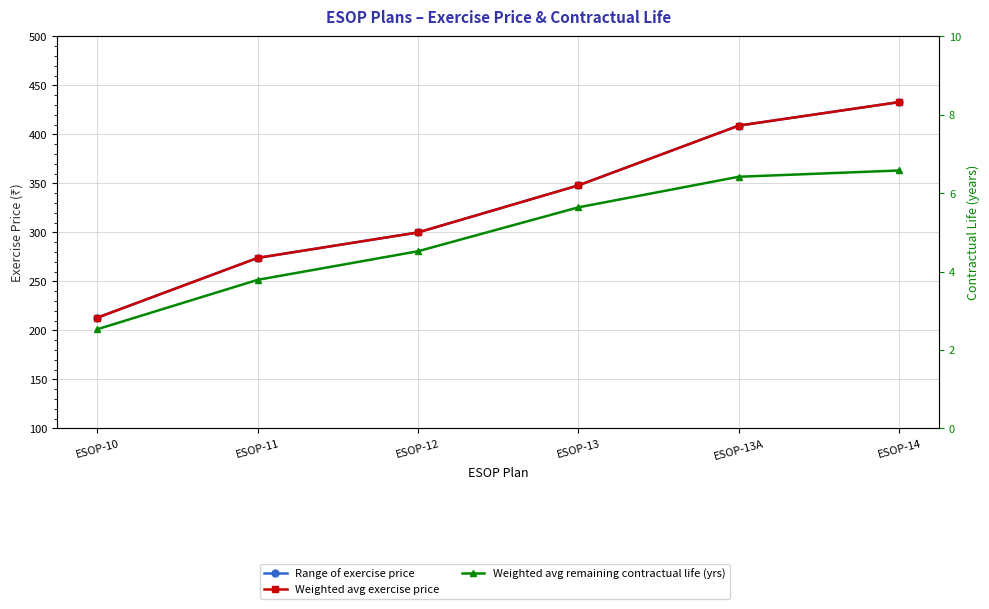

Which category has the highest value across all series?

ESOP-14